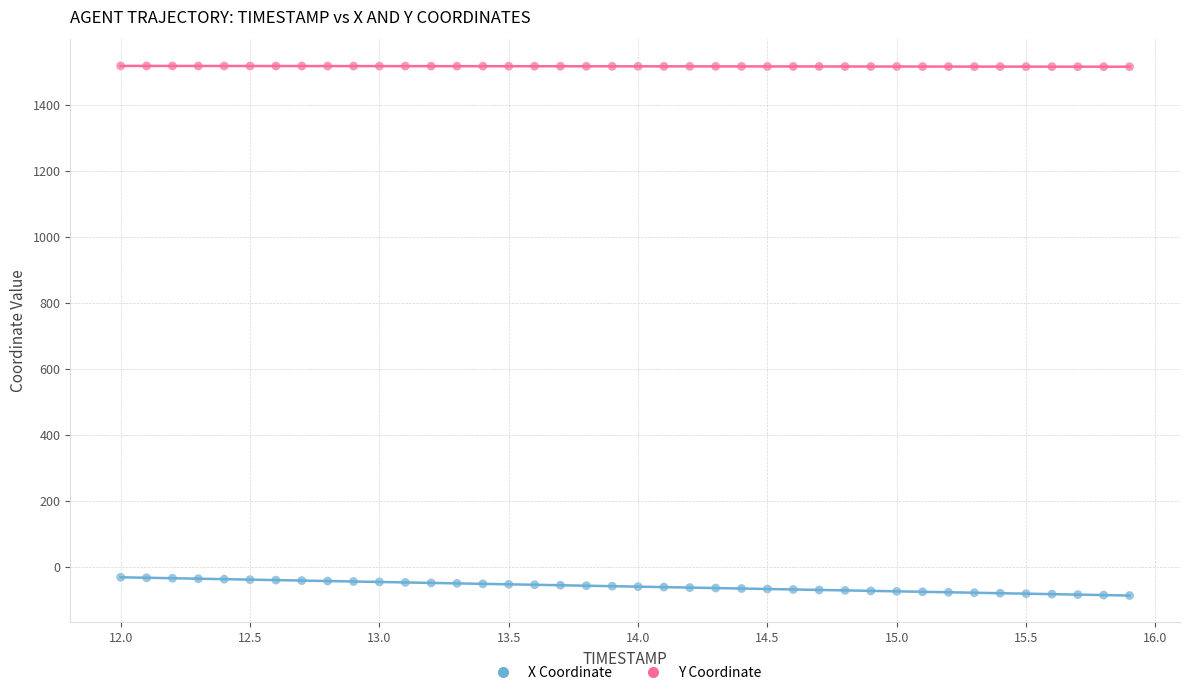

Which series contains the highest Y value?

Y Coordinate